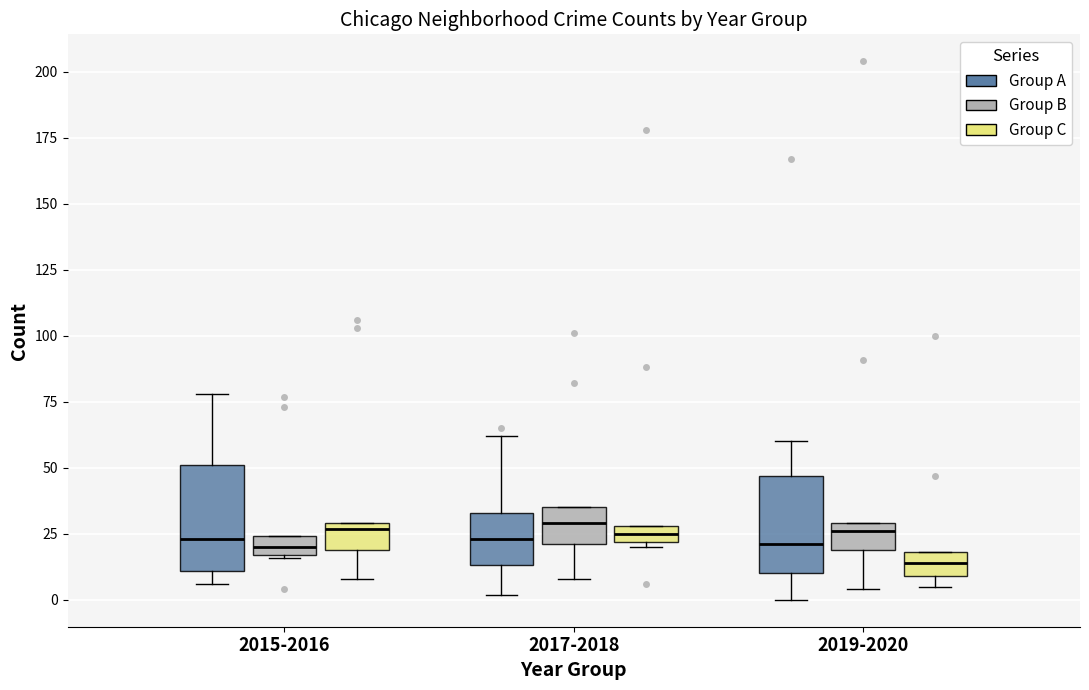

Which box has the lowest median line?

2019-2020 (Group C)